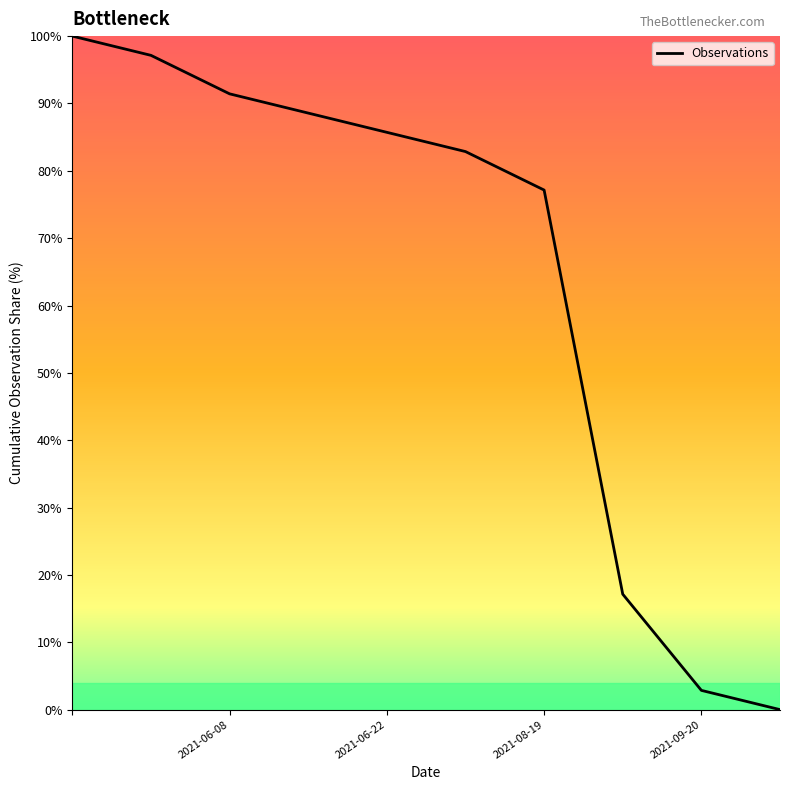

What is the difference between the maximum and minimum values?

100.0